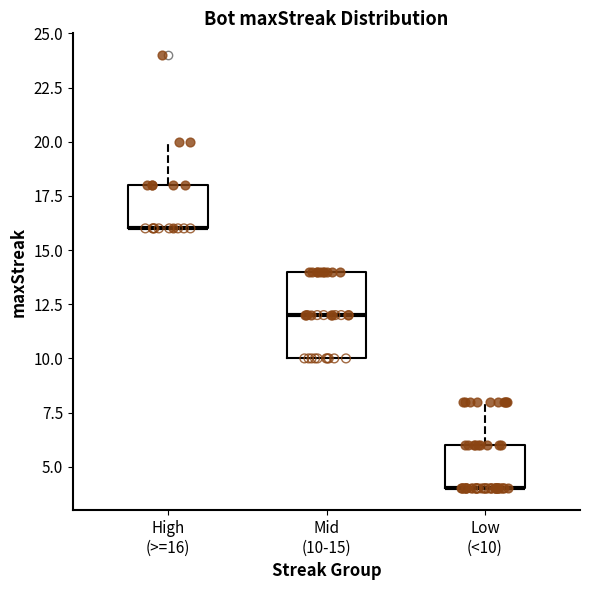

Where is the upper edge of the box for Low (<10) on the y-axis? The values are not printed on the chart, so give them approximately, as read against the axis.

6